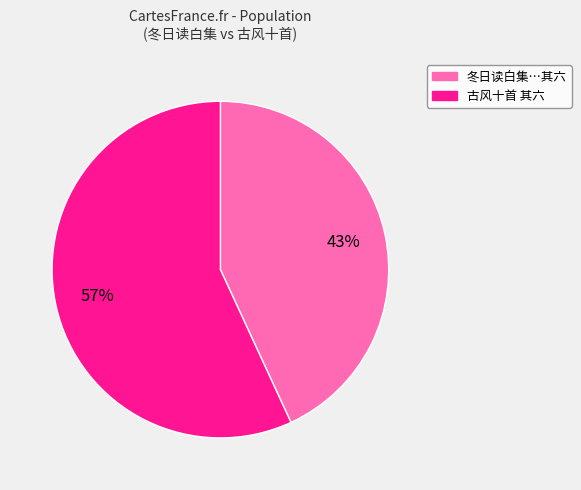

Is there any slice that represents more than half of the pie?

Yes